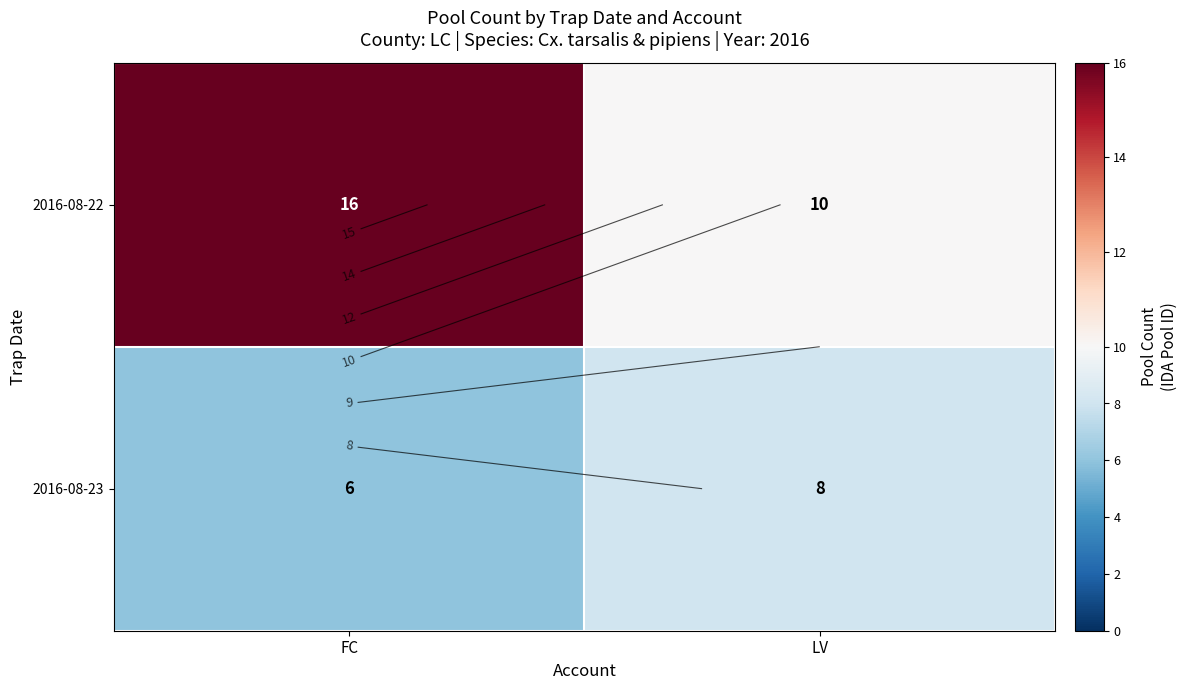

Reading left to right, what are all the values shown in this chart?

row_0: 16	10
row_1: 6	8